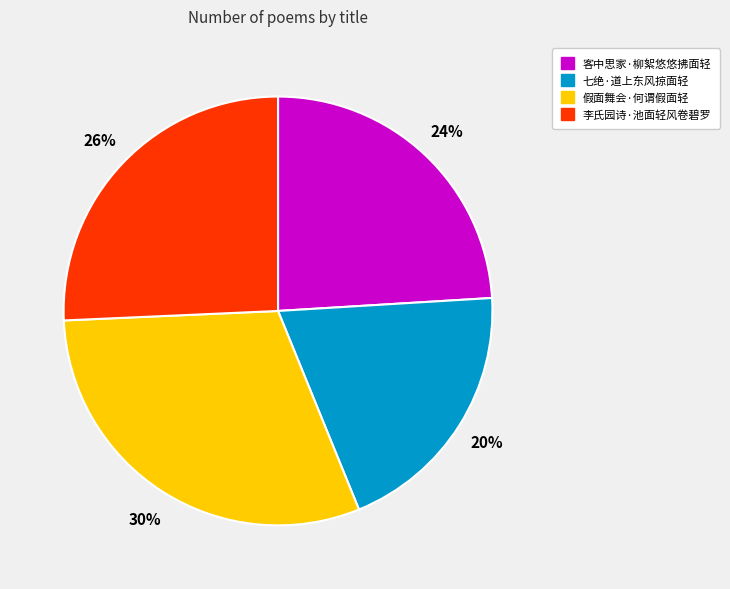

Rank the categories by value from lowest to highest.

七绝·道上东风掠面轻, 客中思家·柳絮悠悠拂面轻, 李氏园诗·池面轻风卷碧罗, 假面舞会·何谓假面轻